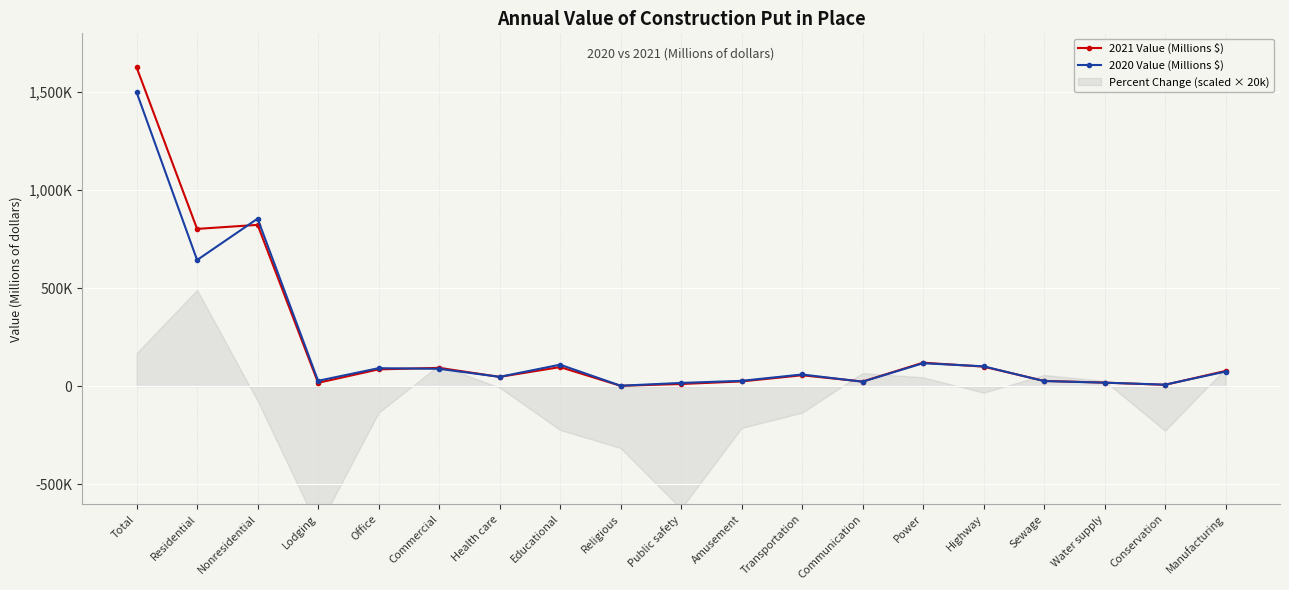

How many data points in 2021 Value (Millions $) are above 56689?

9